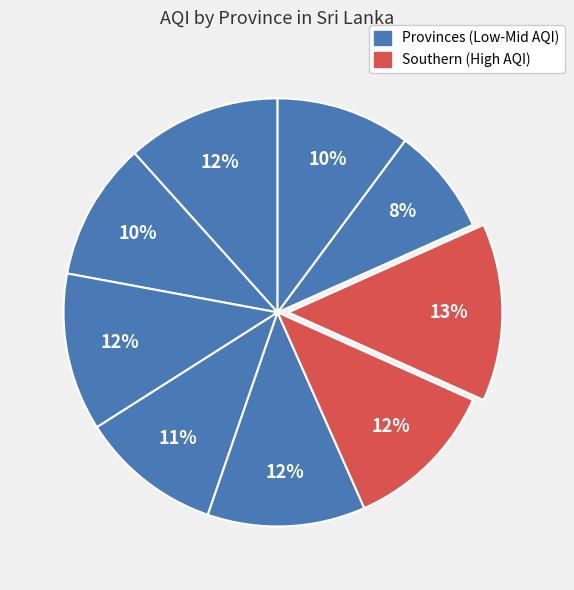

How many slices are in this pie chart?

9